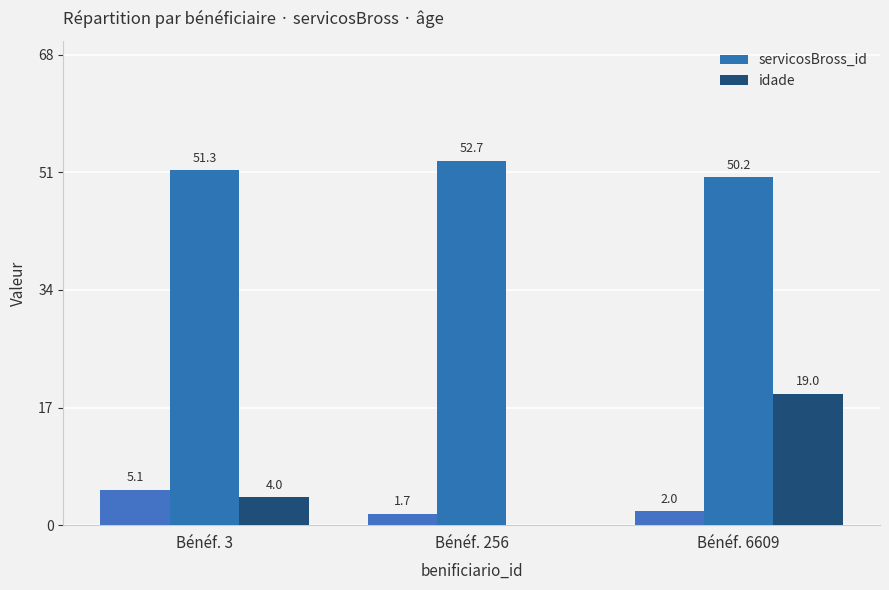

At how many categories does at least one series exceed 46?

3